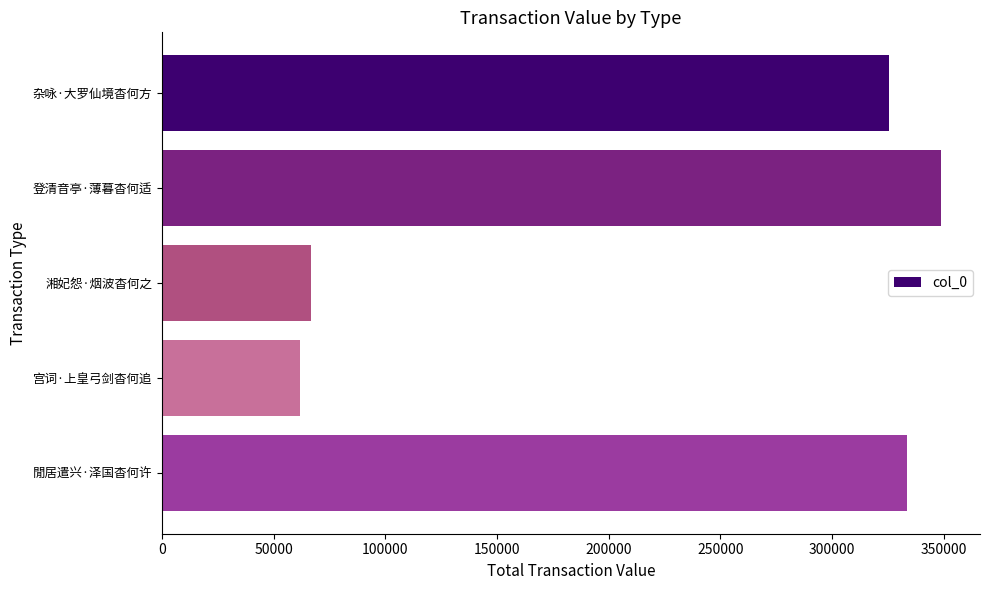

Does the chart contain stacked bars?

No